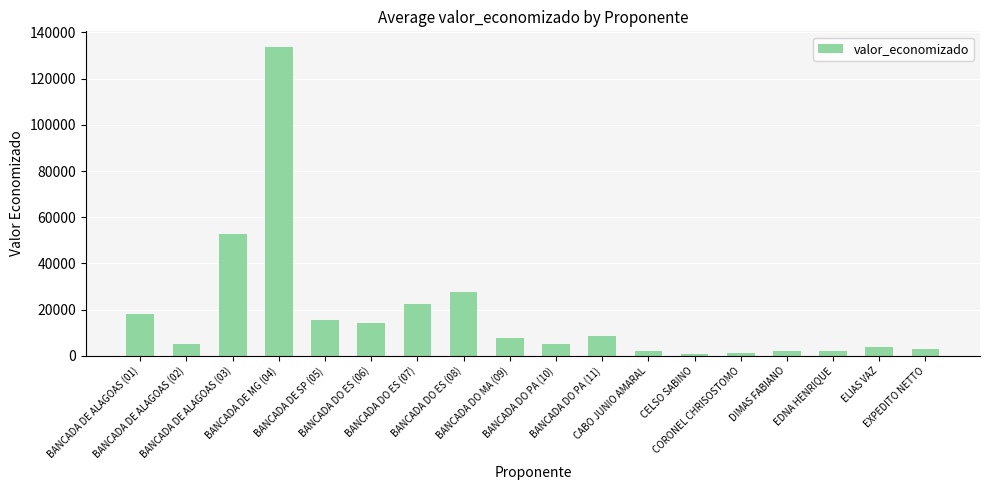

What is the value of the 4th bar from the left?

133809.9